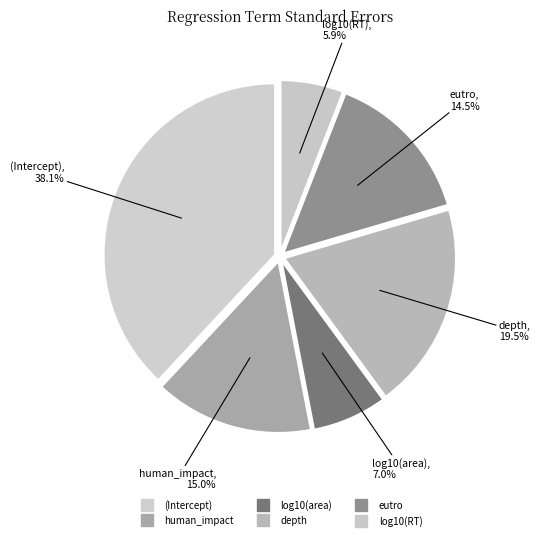

What is the smallest slice in the pie chart?

log10(RT)